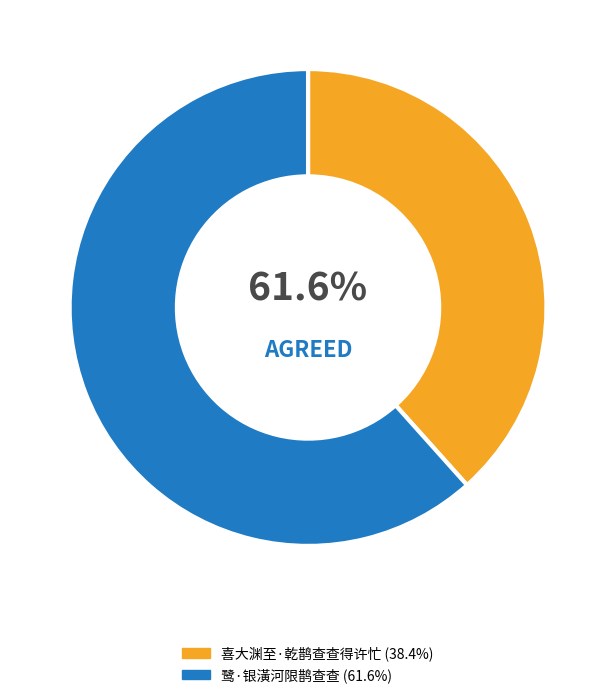

What portion of the pie excludes 鹭·银潢河限鹊查查?

38.4%